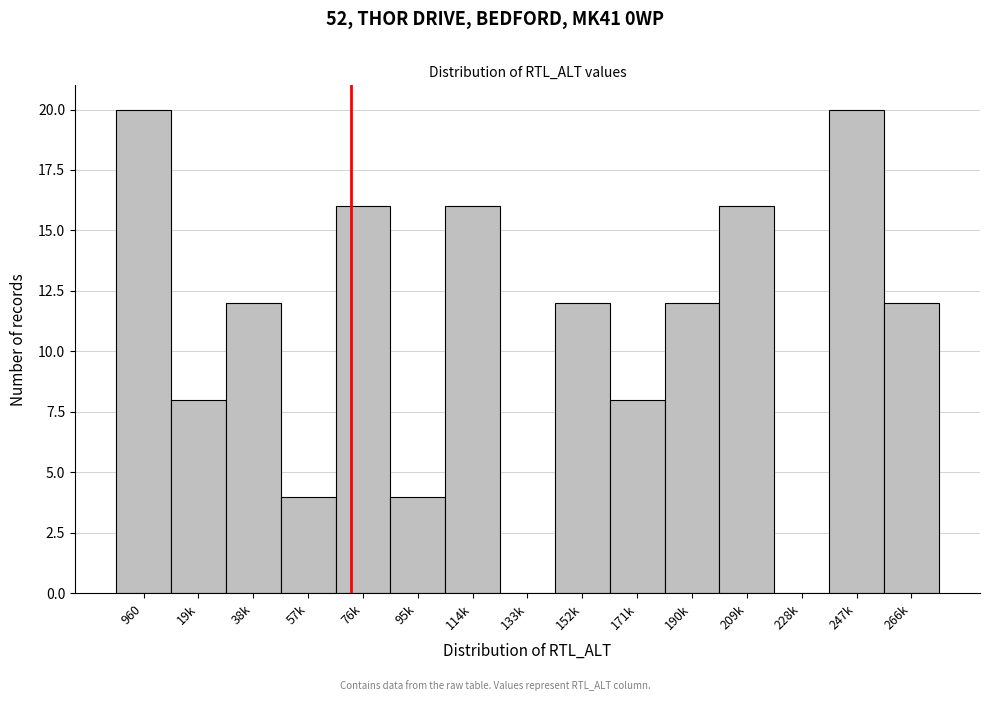

Reading left to right, transcribe all the data shown in this chart.

960=20	19k=8	38k=12	57k=4	76k=16	95k=4	114k=16	133k=0	152k=12	171k=8	190k=12	209k=16	228k=0	247k=20	266k=12